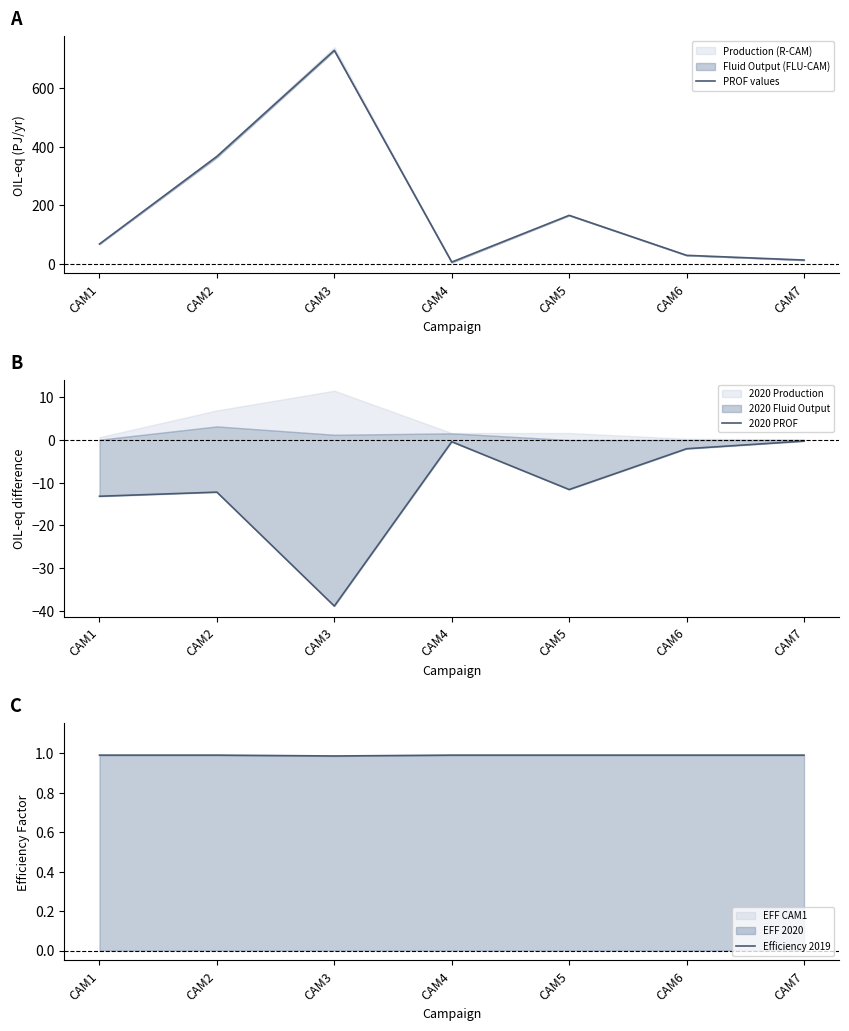

Reading left to right, transcribe all the data shown in this chart.

PROF values: 68.7	367.0	728.0	7.3	166.2	30.1	14.1
2020 PROF: -13.2	-12.2	-38.9	-0.4	-11.6	-2.0	-0.3
Efficiency 2019: 1.0	1.0	1.0	1.0	1.0	1.0	1.0